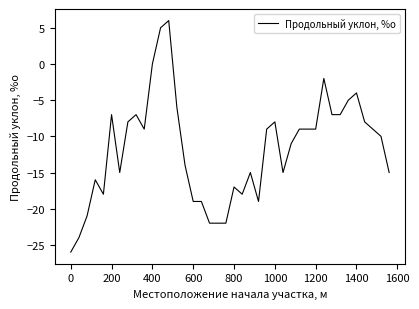

What is the difference between the maximum and minimum values?

32